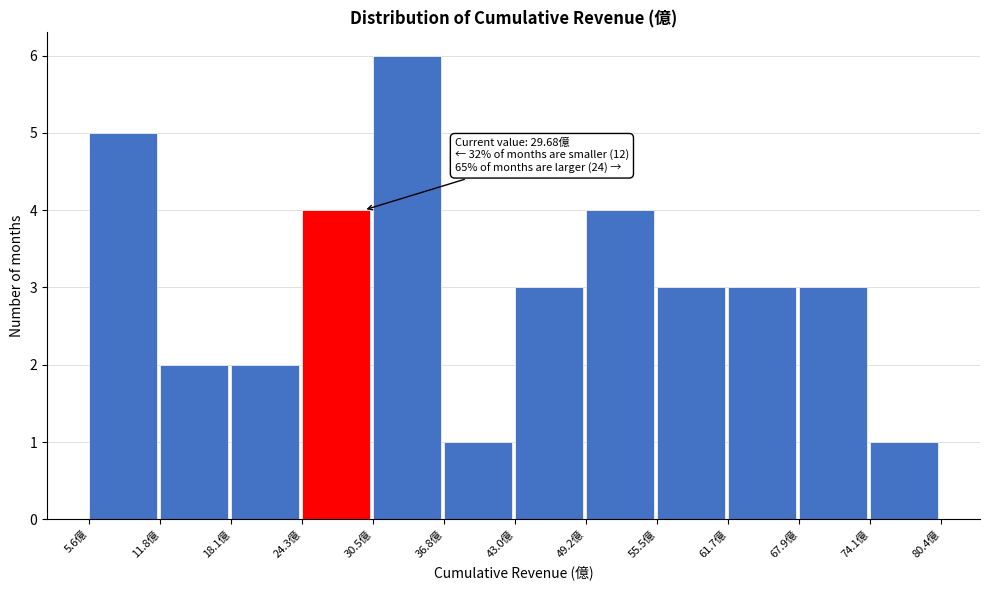

Over which range of the x-axis is the bar tallest?

31 to 37